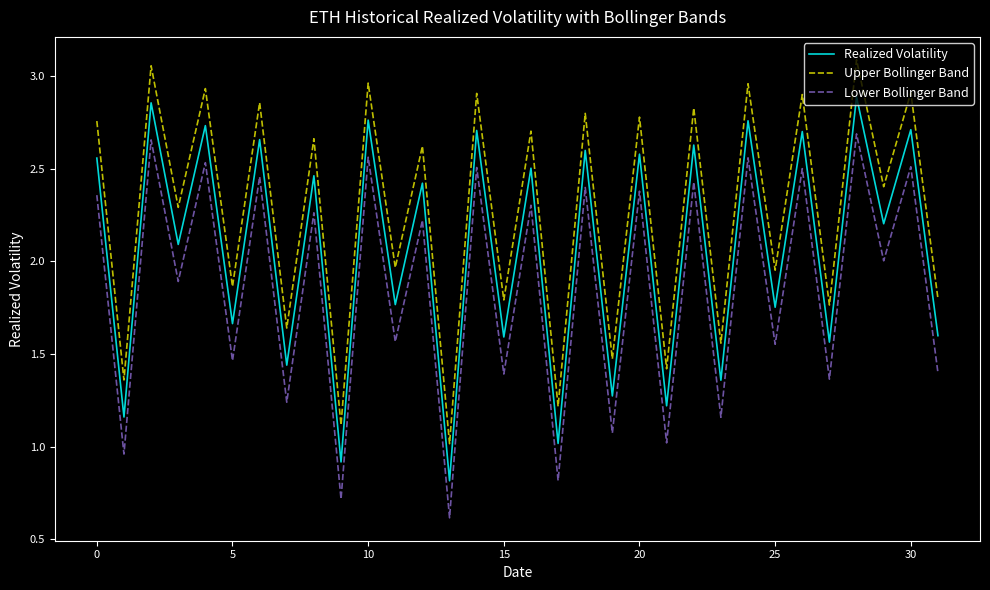

True or false: Lower Bollinger Band and Upper Bollinger Band intersect in this chart.

False